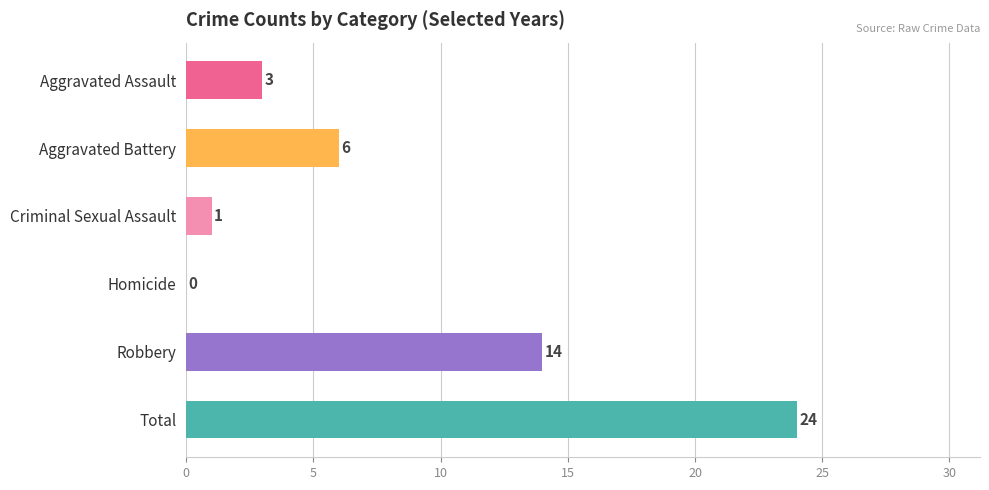

What is the highest value of the 2020 series?

24